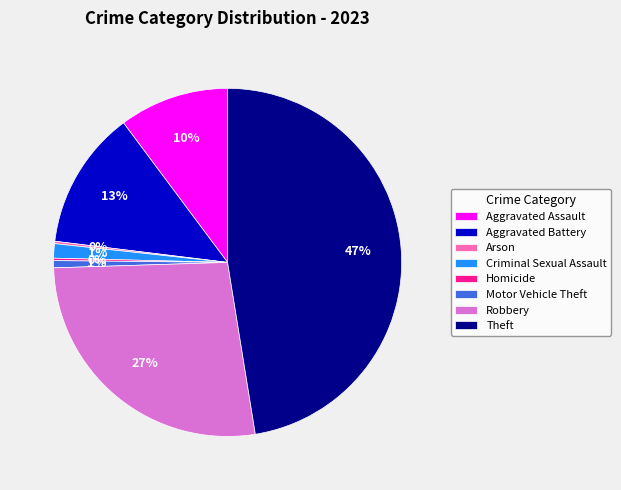

The Theft slice represents 34% of the pie. True or false?

False